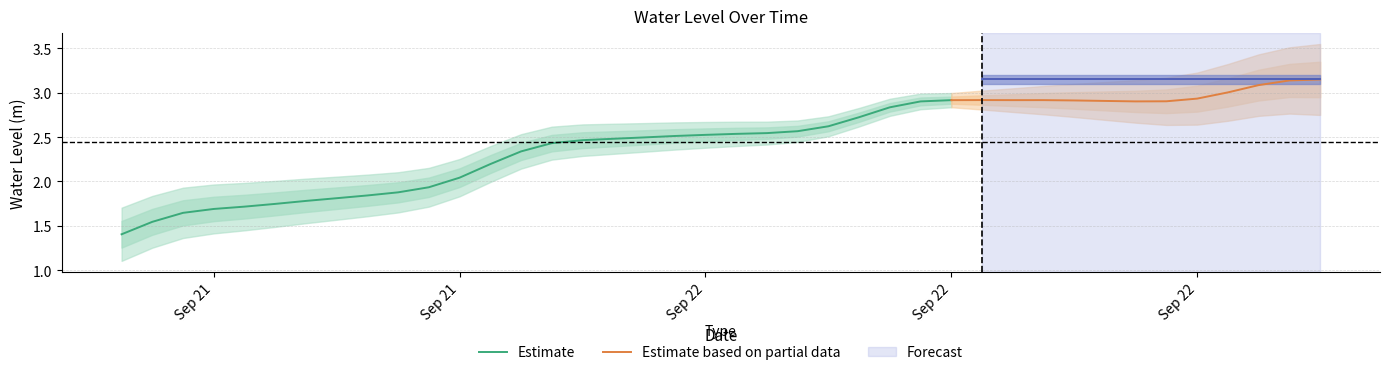

Does the chart display data point markers on the line(s)?

No